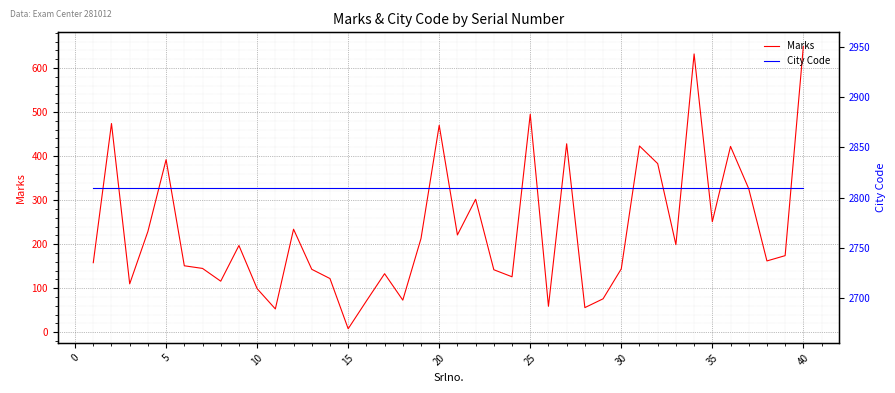

The Marks series shows 107 at 25. True or false?

False